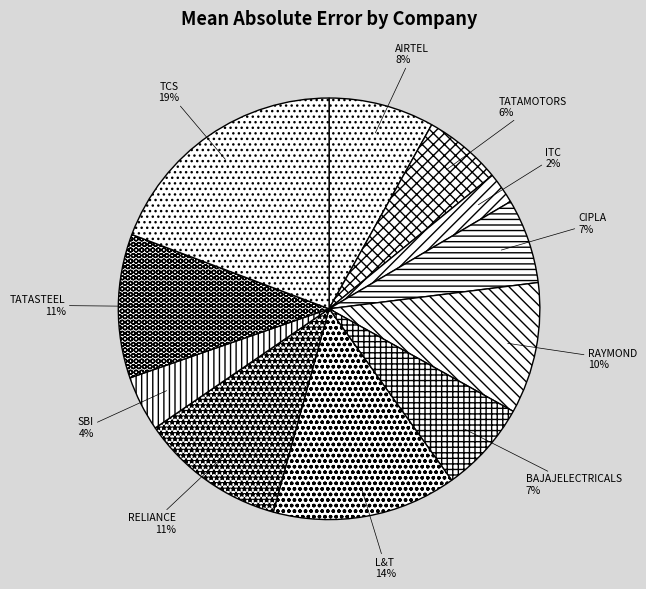

Is it true that BAJAJELECTRICALS is 7% of the pie?

True